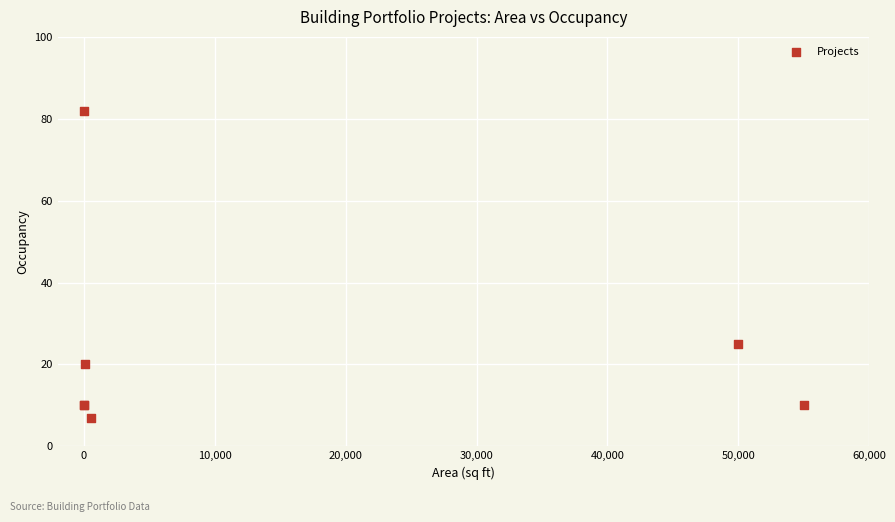

What Y value in the scatter plot is closest to 44?

25